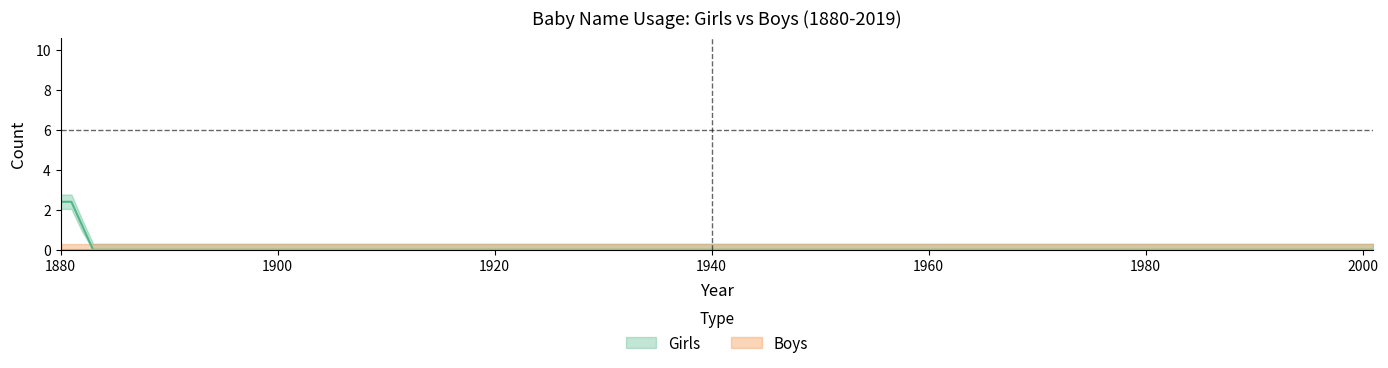

The value of Girls at 1932 is 3. True or false?

False